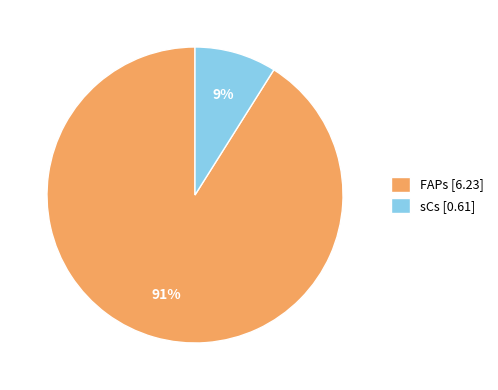

Rank the categories by value from lowest to highest.

sCs, FAPs